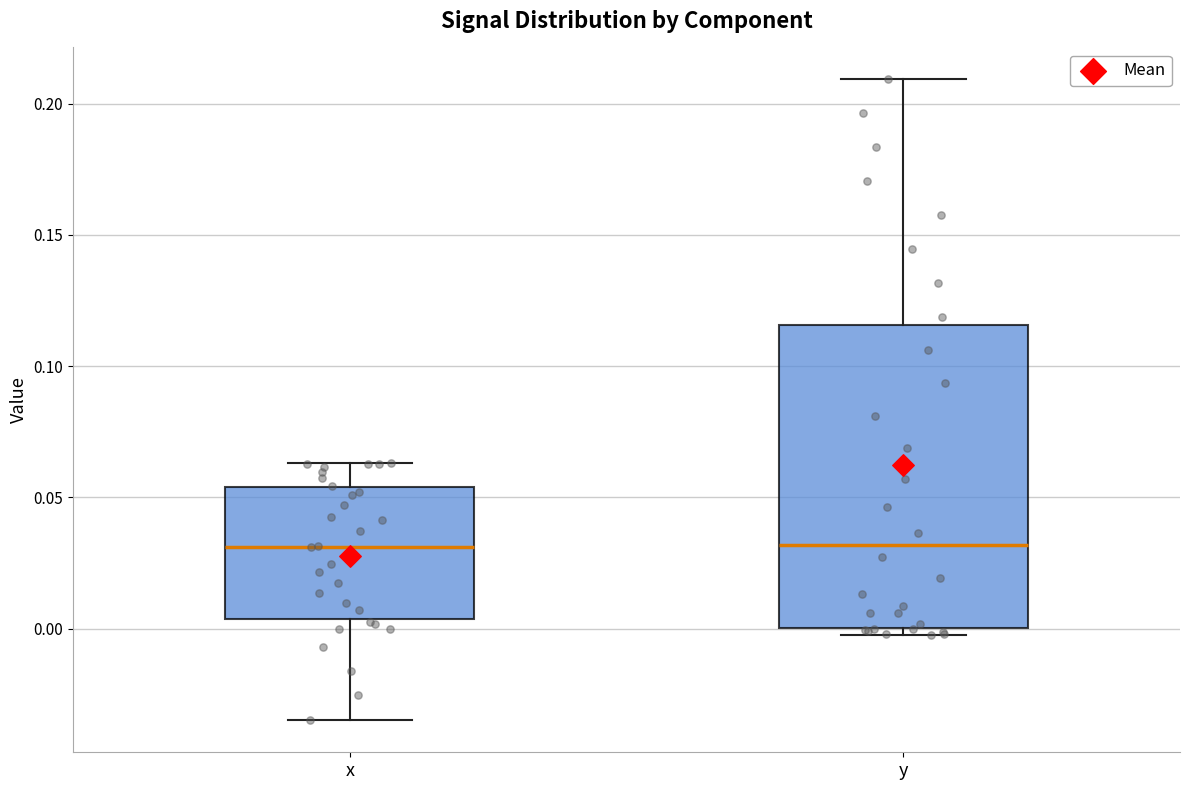

Where does the median line of the box for y sit on the y-axis? The values are not printed on the chart, so give them approximately, as read against the axis.

0.030